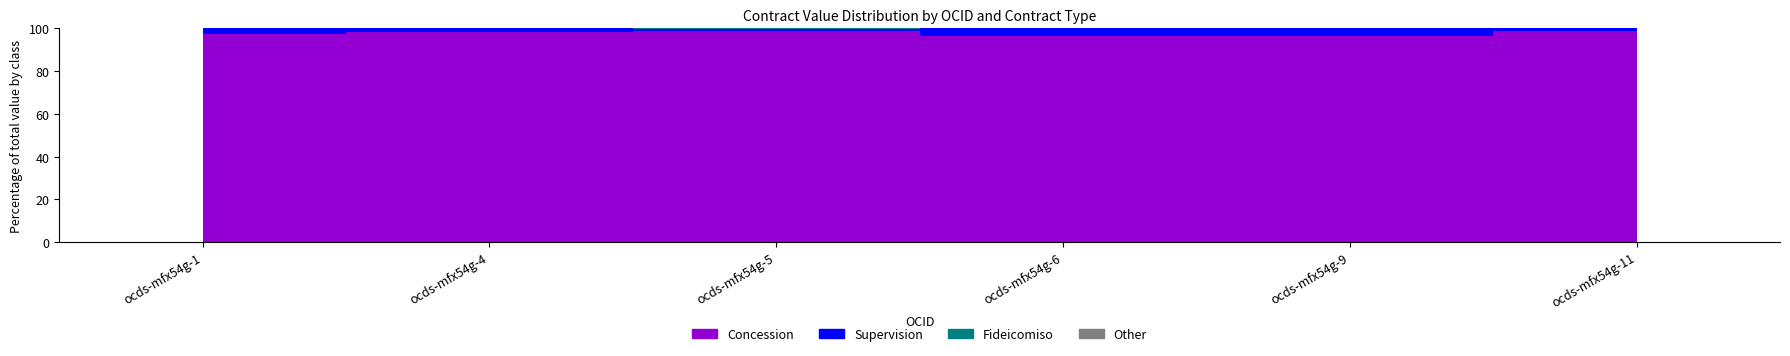

How many bars are there in total?

24